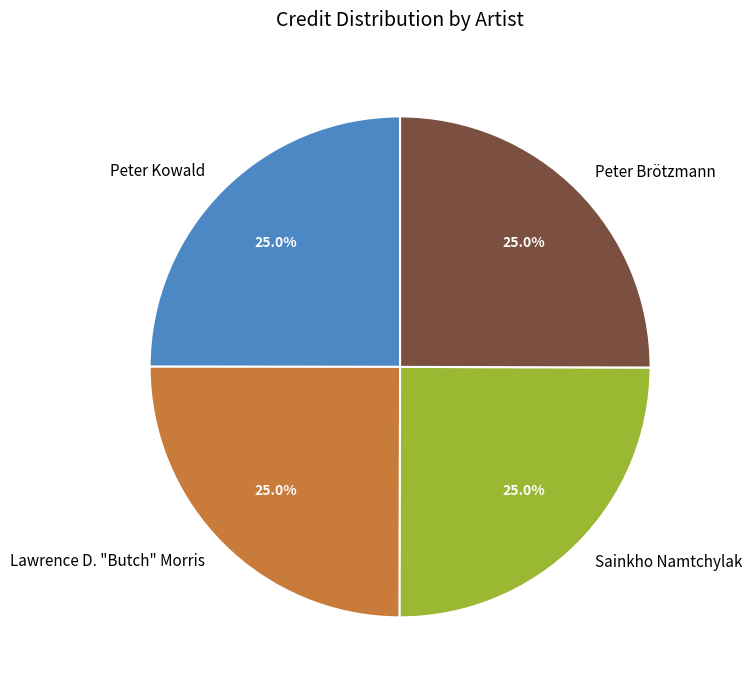

What portion of the pie excludes Peter Kowald?

75.0%